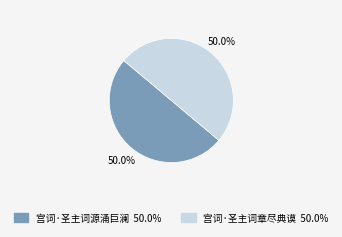

Combined, what portion of the pie is 宫词·圣主词章尽典谟 and 宫词·圣主词源涌巨澜?

100.0%